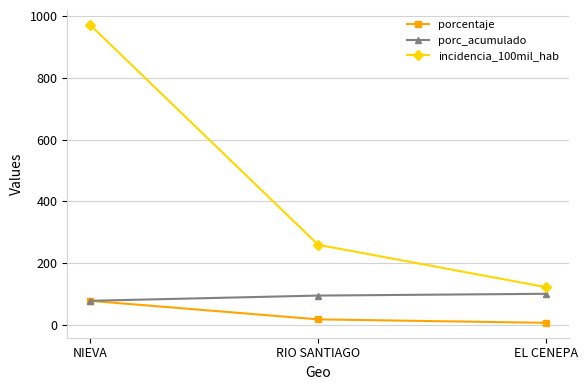

What is the sum of all porc_acumulado values?

271.4